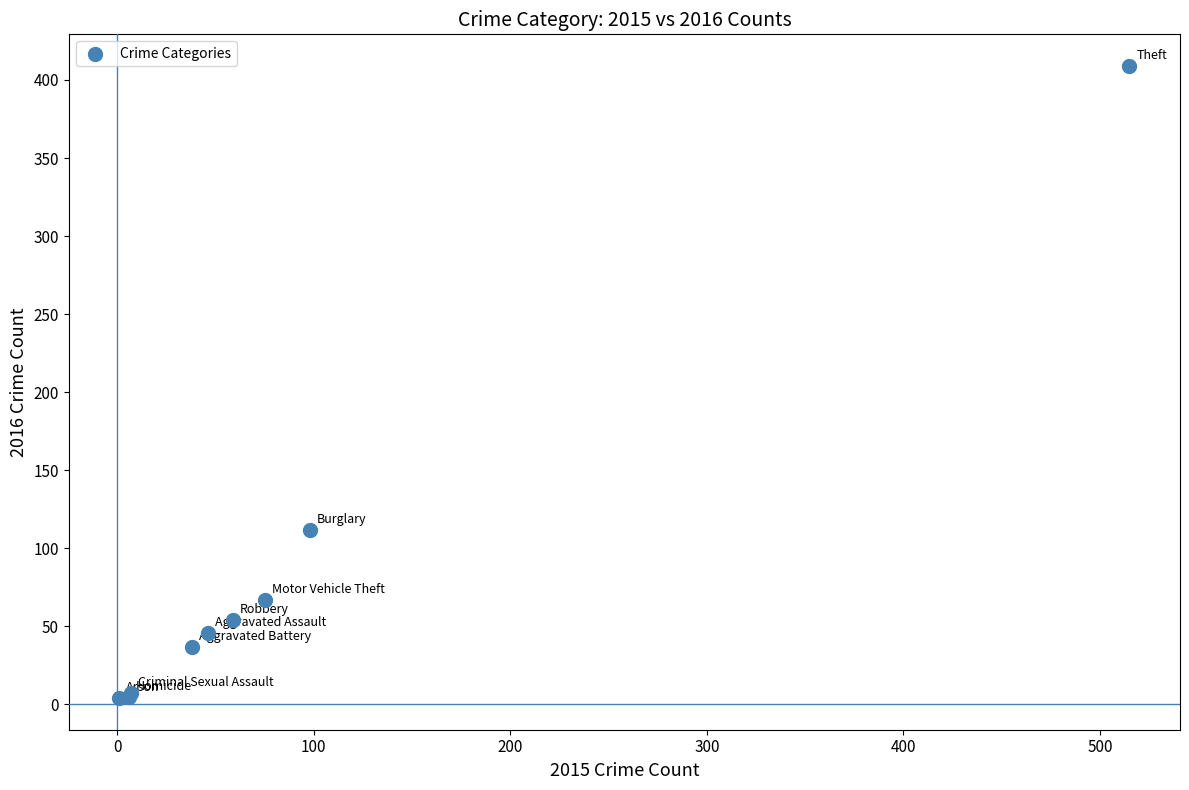

What Y value in the scatter plot is closest to 206?

112